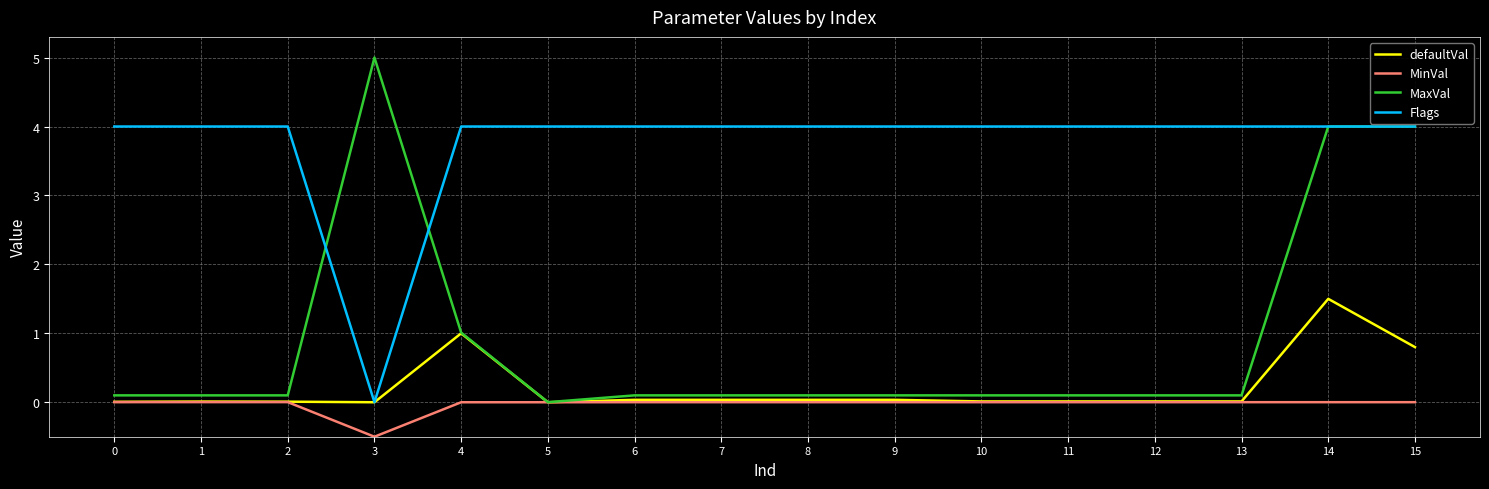

The value of MinVal at 4 is -0.2. True or false?

False